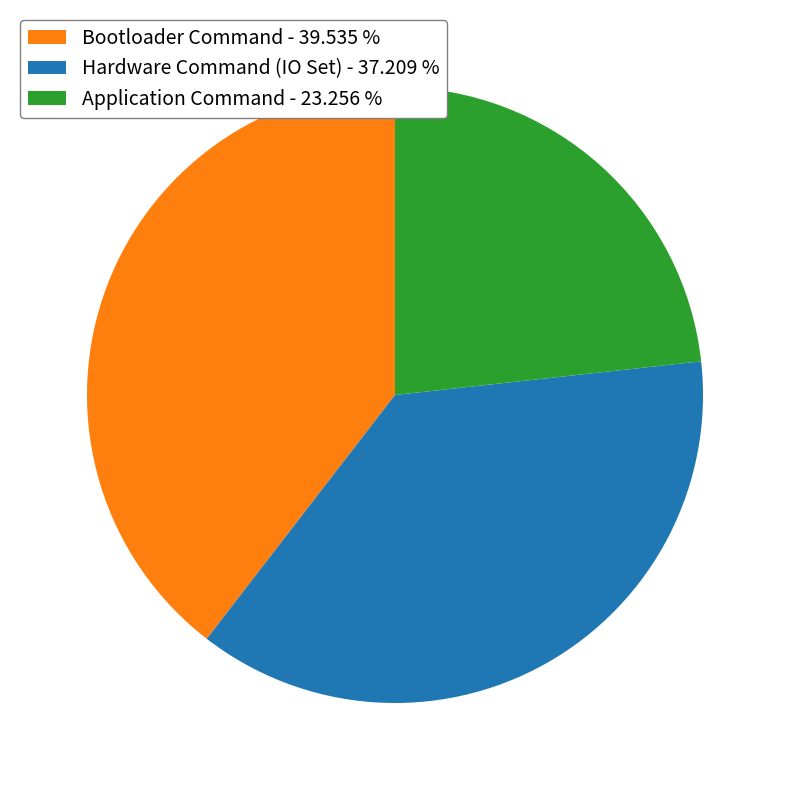

Do Hardware Command (IO Set) and Bootloader Command together represent more than half of the pie?

Yes